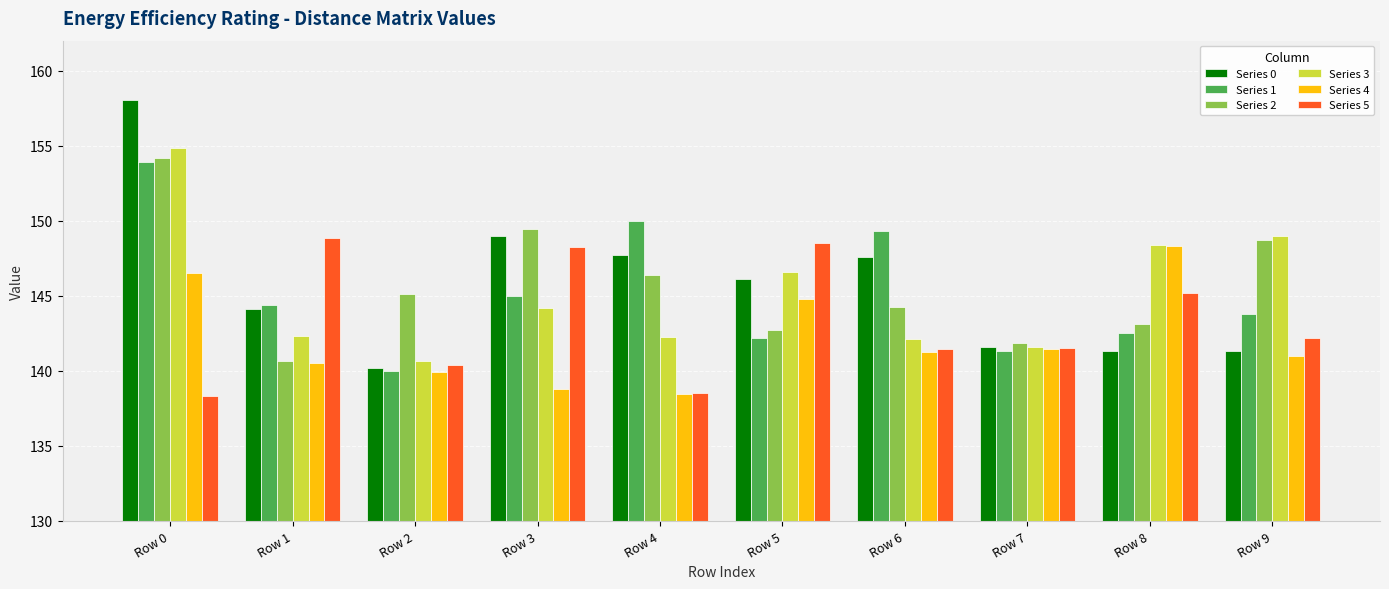

What is the highest value of the Series 0 series?

158.1